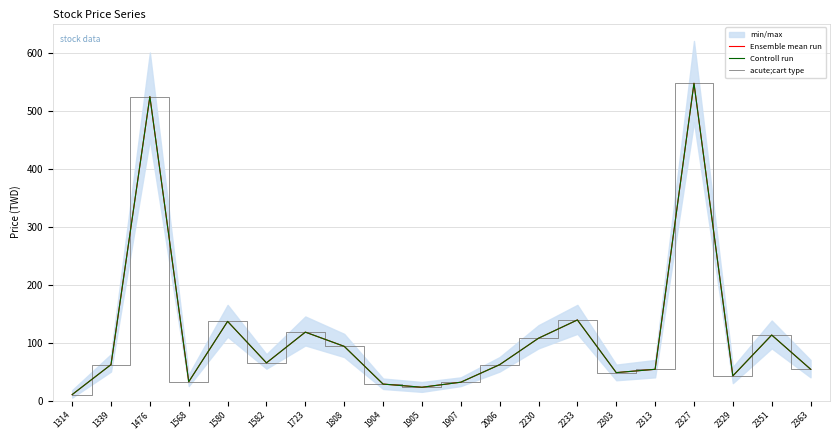

At how many categories does at least one series exceed 505?

2